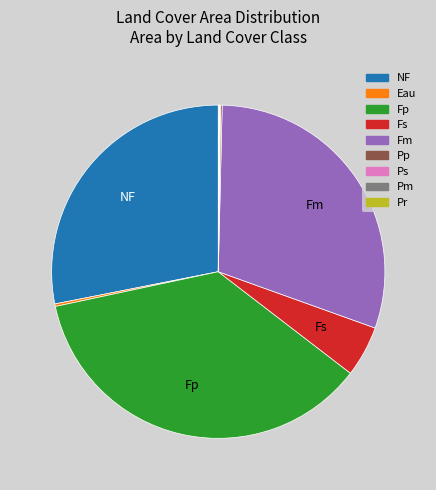

Is it true that Fs is 16% of the pie?

False